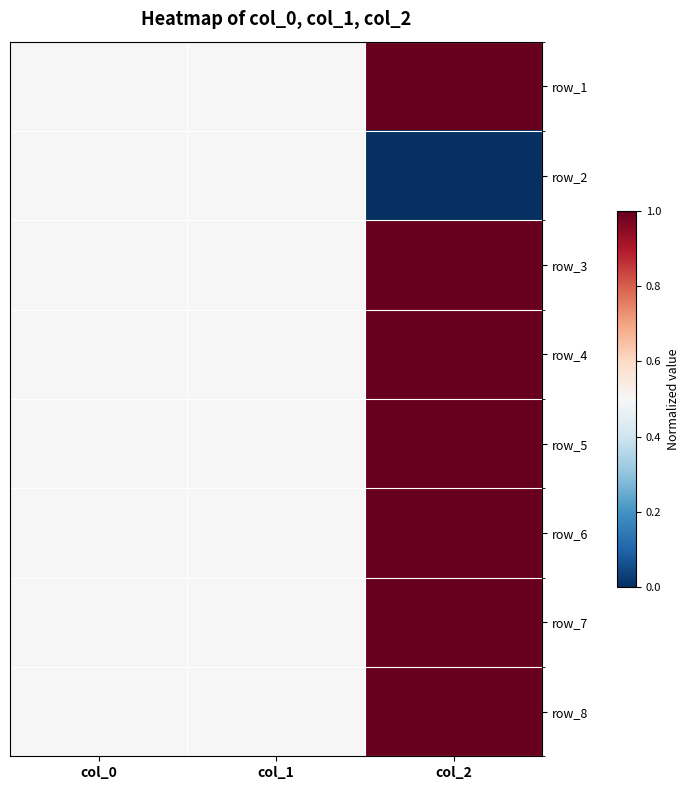

True or false: row_3 has a value of 1.3 at col_2.

False